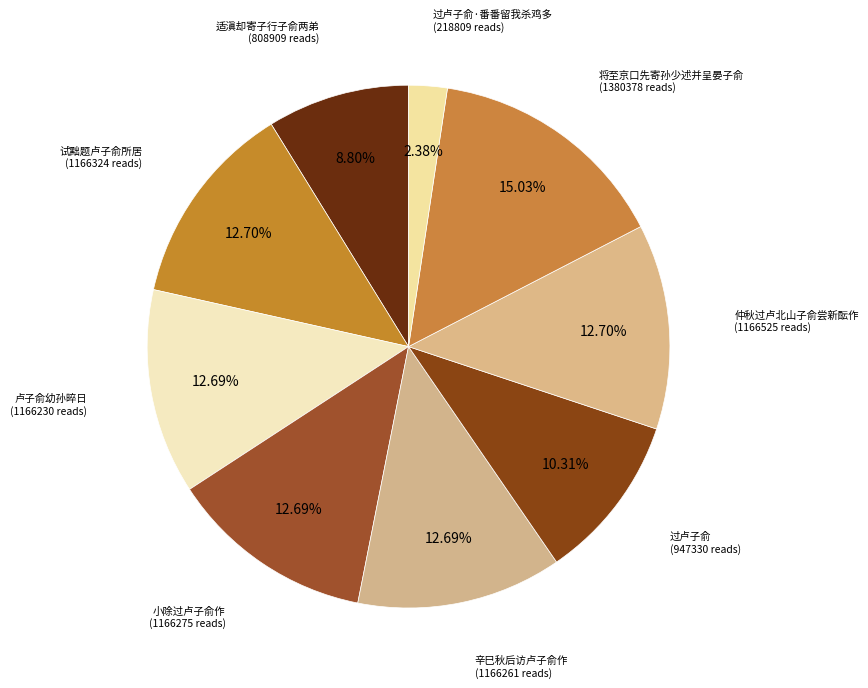

Approximately how many times larger is the value at 卢子俞幼孙晬日 compared to 将至京口先寄孙少述并呈晏子俞?

0.8